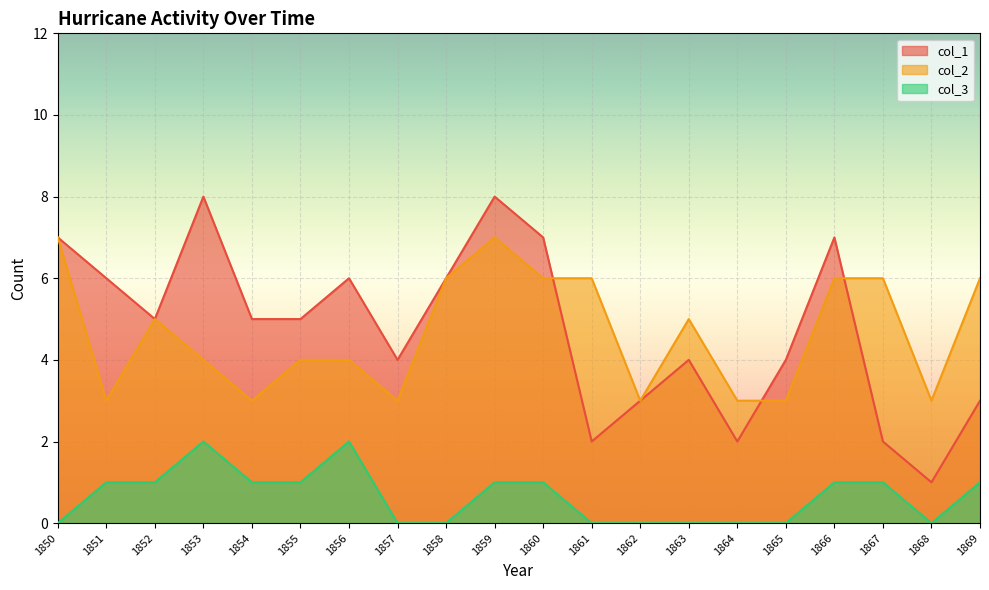

How many lines are shown in the chart?

3